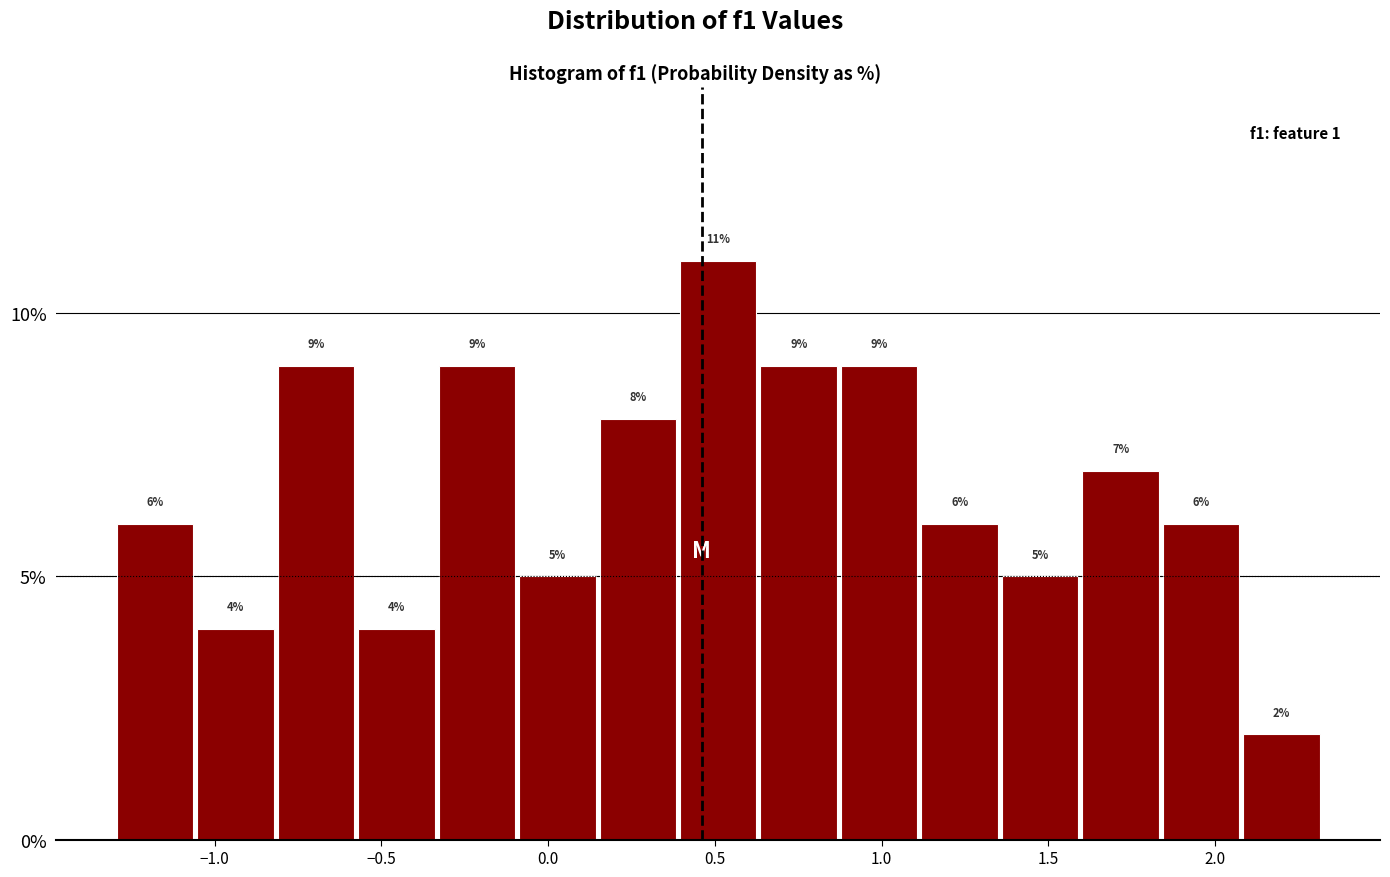

Reading left to right, list every bar in this chart as the range it spans on the x-axis followed by its height. The bar edges are not printed on the chart, so give them approximately, as read against the axis.

-1.30 to -1.05: 6
-1.05 to -0.80: 4
-0.80 to -0.60: 9
-0.60 to -0.35: 4
-0.35 to -0.10: 9
-0.10 to 0.15: 5
0.15 to 0.40: 8
0.40 to 0.65: 11
0.65 to 0.85: 9
0.85 to 1.10: 9
1.10 to 1.35: 6
1.35 to 1.60: 5
1.60 to 1.85: 7
1.85 to 2.10: 6
2.10 to 2.30: 2